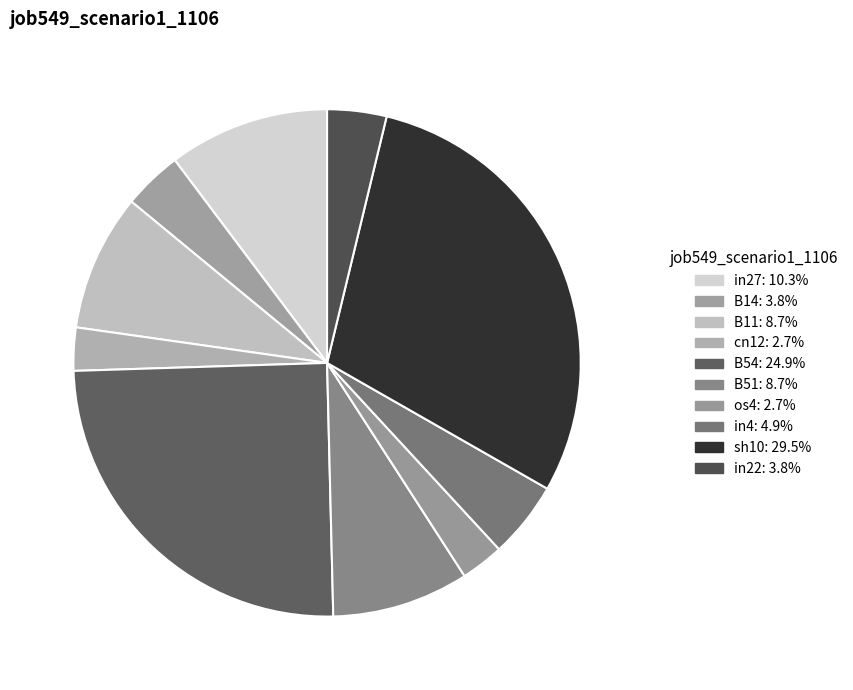

How many segments does this pie chart have?

10